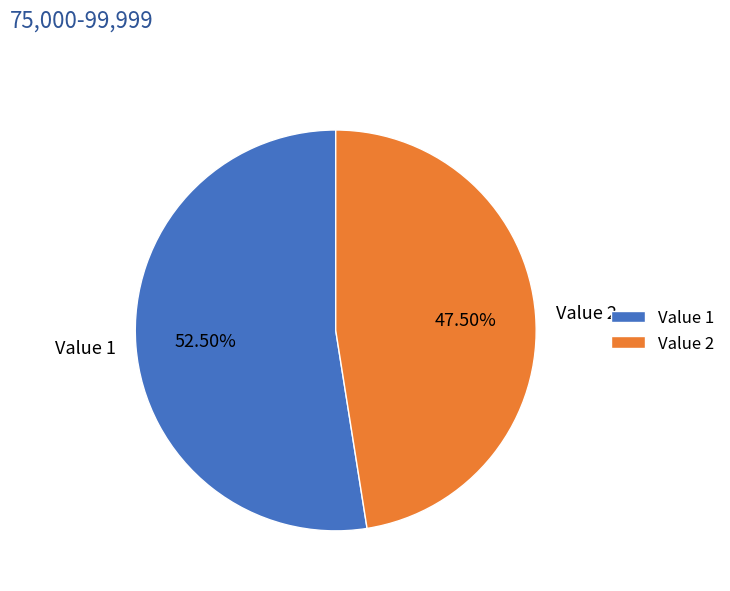

Which slice represents more than half of the pie?

Value 1